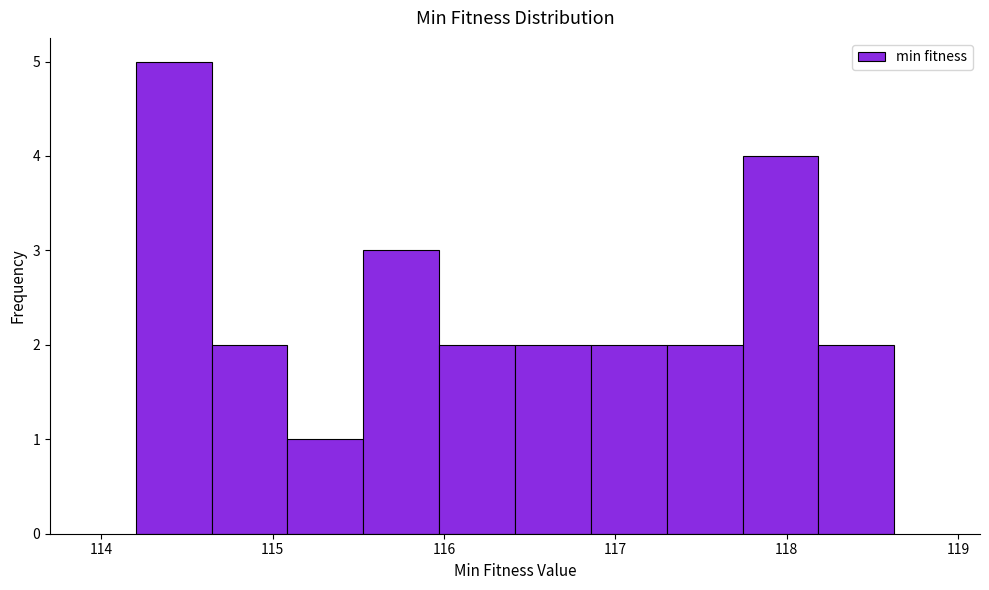

Reading left to right, list every bar in this chart as the range it spans on the x-axis followed by its height. Neither the bar edges nor the heights are printed on the chart, so give them approximately, as read against the axes.

114.2 to 114.6: 5
114.6 to 115.1: 2
115.1 to 115.5: 1
115.5 to 116.0: 3
116.0 to 116.4: 2
116.4 to 116.9: 2
116.9 to 117.3: 2
117.3 to 117.7: 2
117.7 to 118.2: 4
118.2 to 118.6: 2